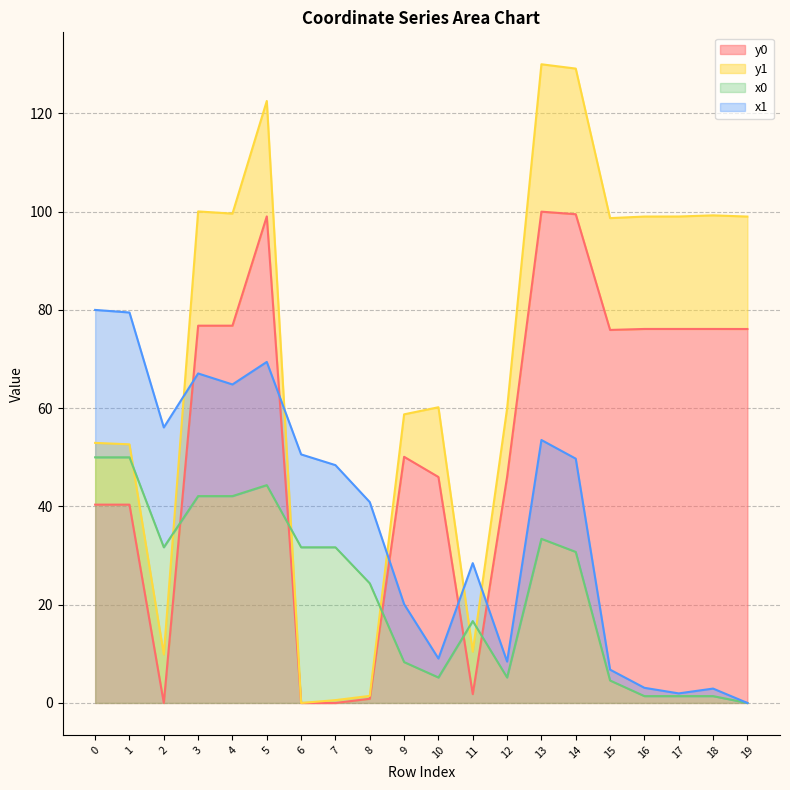

What is the maximum value for x0?

50.0